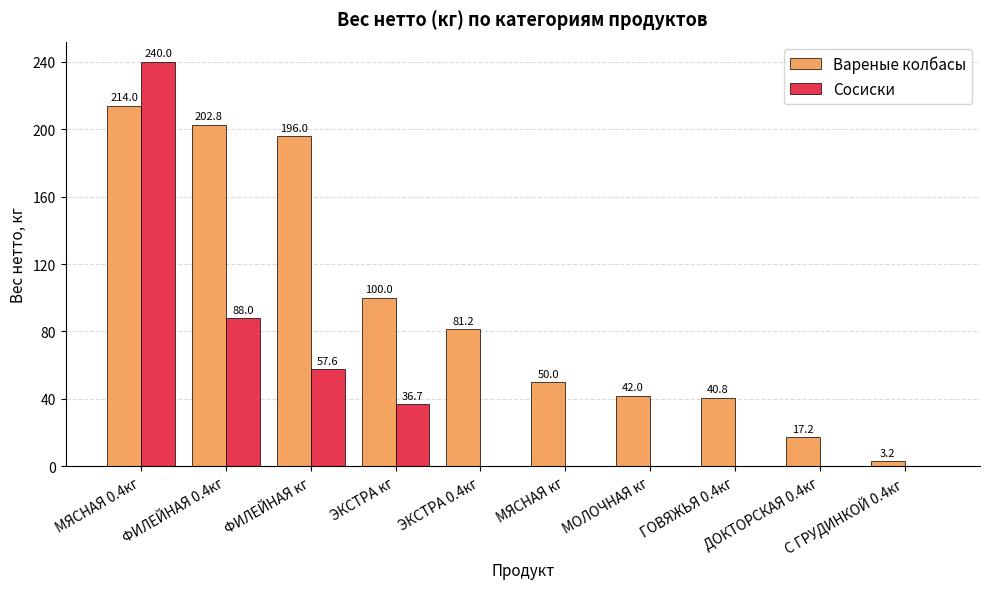

How many groups of bars are there?

10